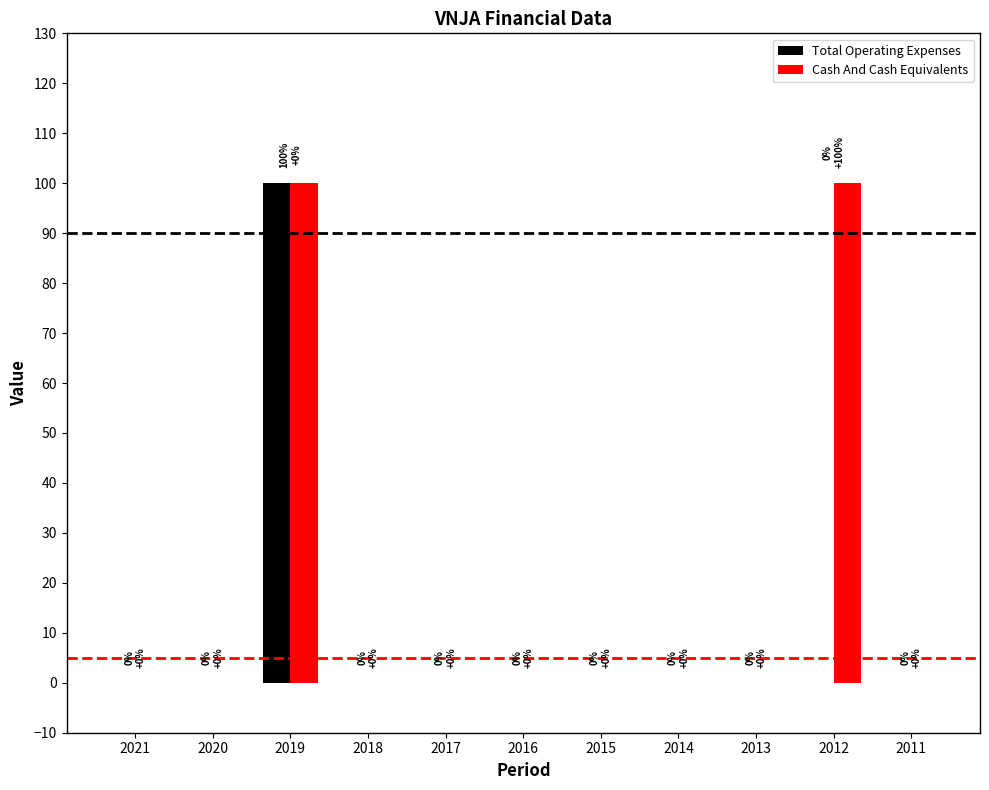

At which category is the sum across all series the highest?

2019